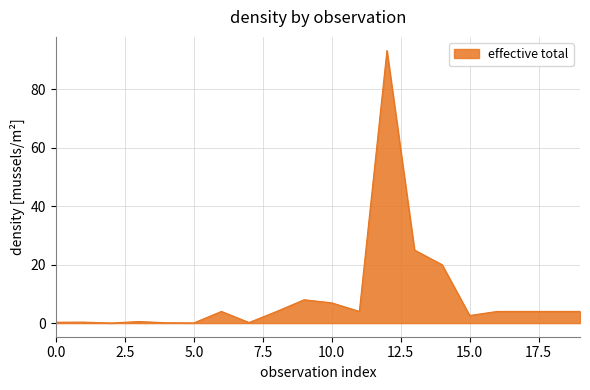

What is the difference between the maximum and minimum values?

93.3